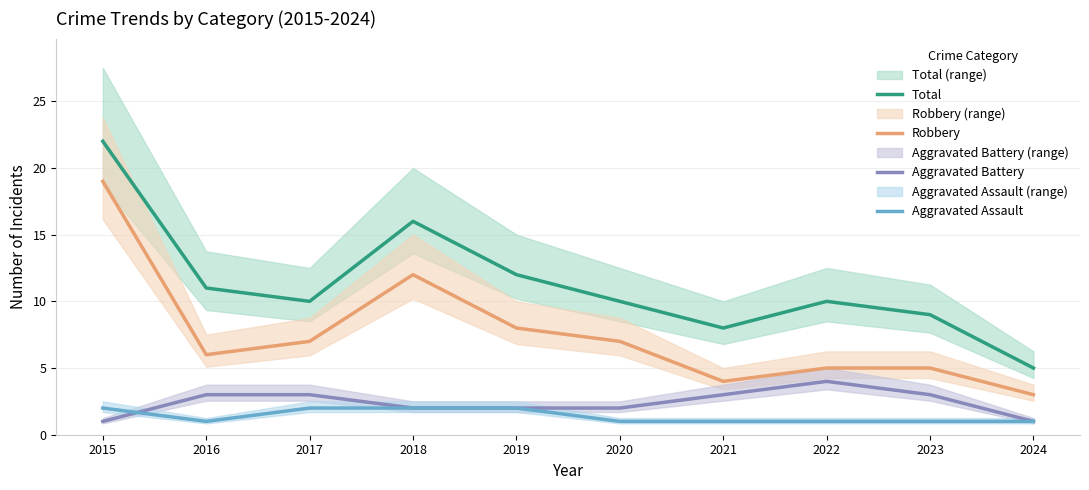

What is the difference between the highest and lowest values at 2023?

8